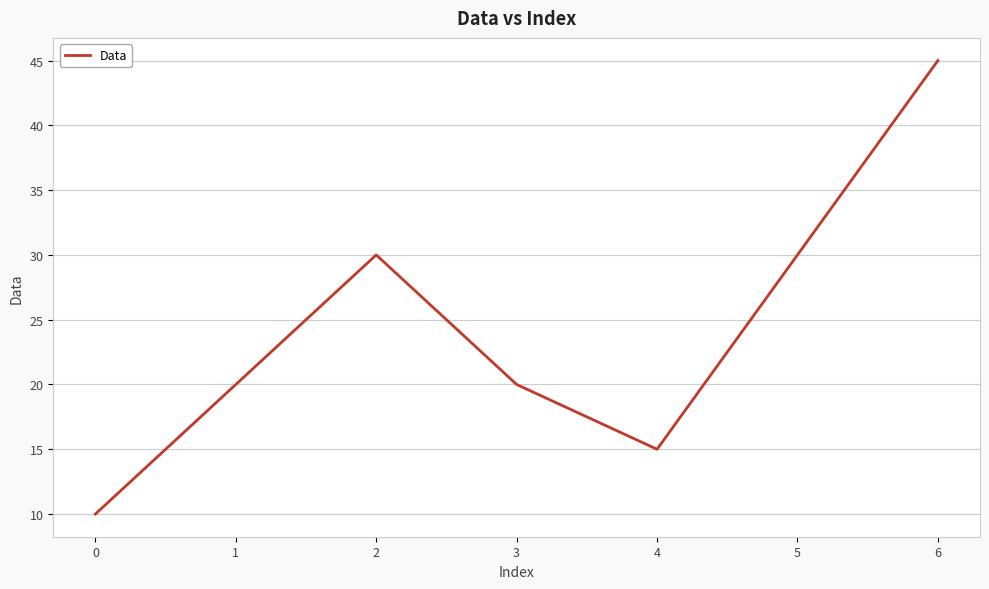

What is the difference between the second highest and second lowest values?

15